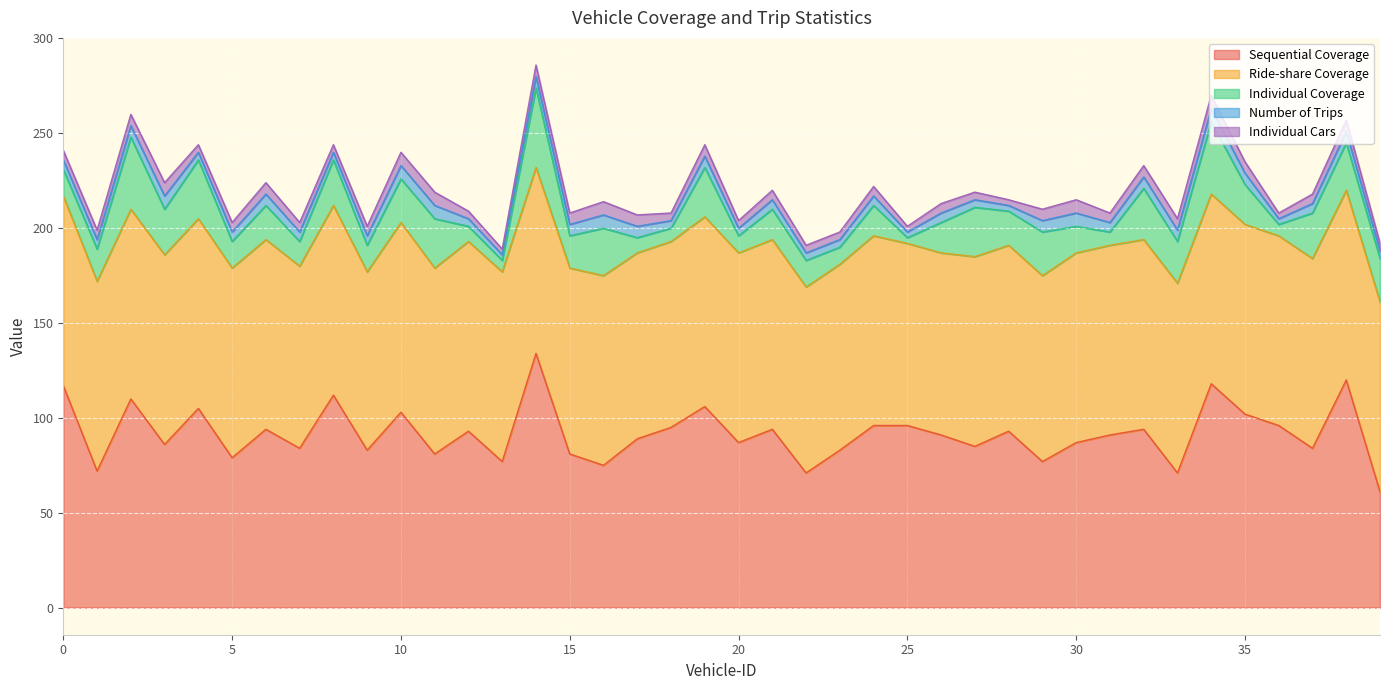

True or false: Individual Coverage has more than 2 interior local peaks.

True